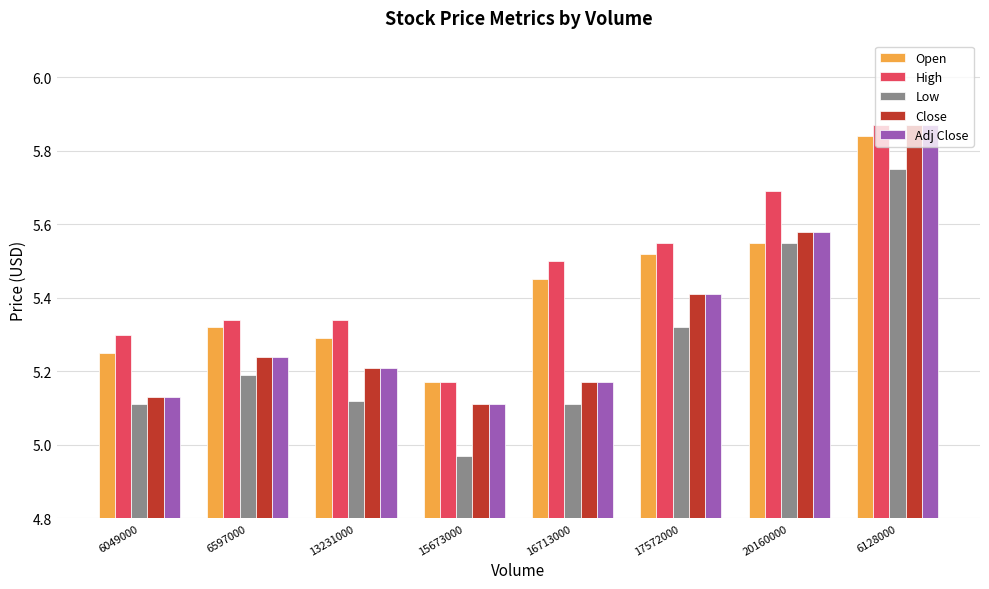

At which label does Open reach its peak?

6128000